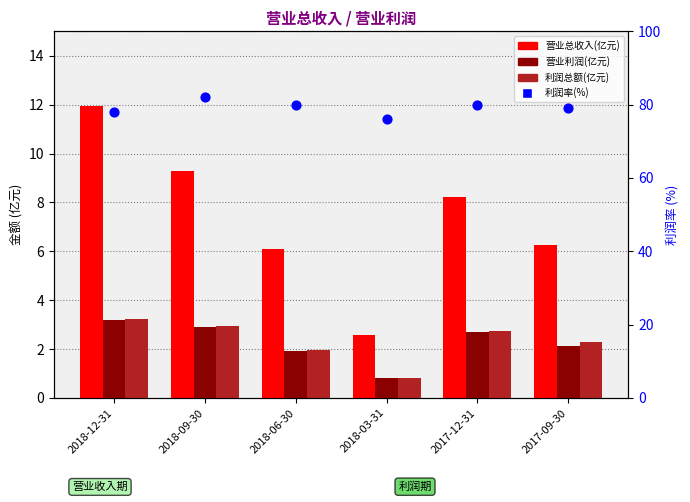

What is the total value across all series at 2017-12-31?

93.6